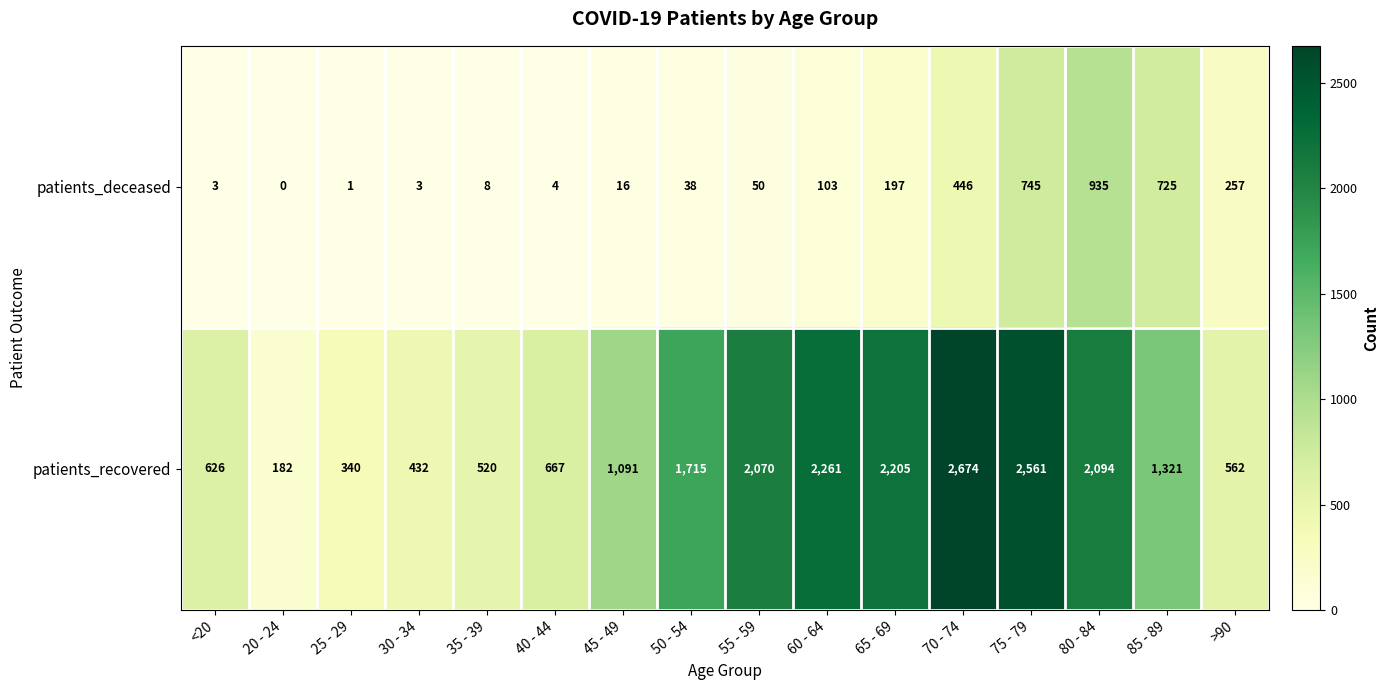

Which series has the widest spread of values?

patients_recovered